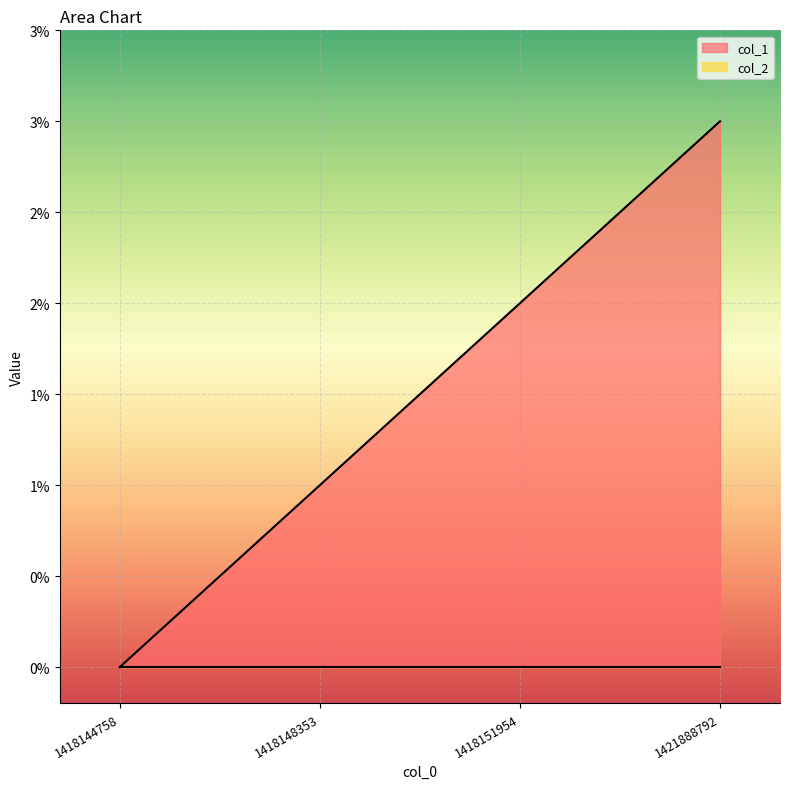

The chart shows a value of 2 at 1418151954. True or false?

True